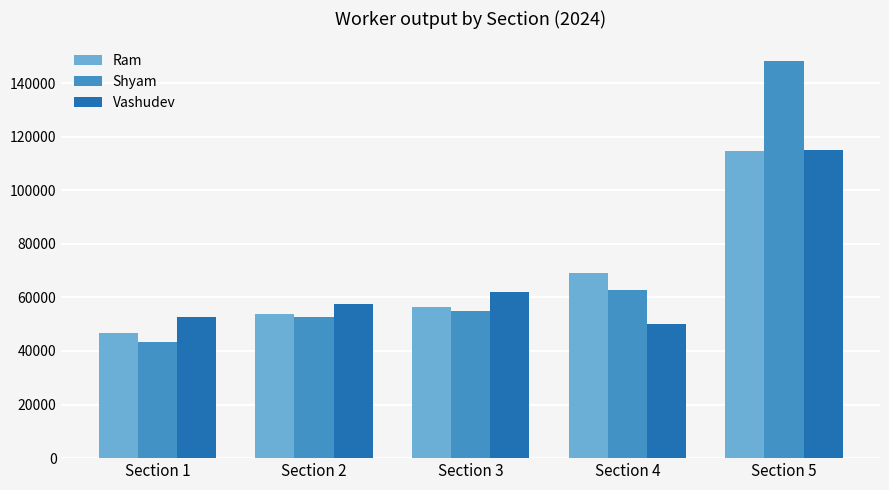

Which series has the largest range (max minus min)?

Shyam